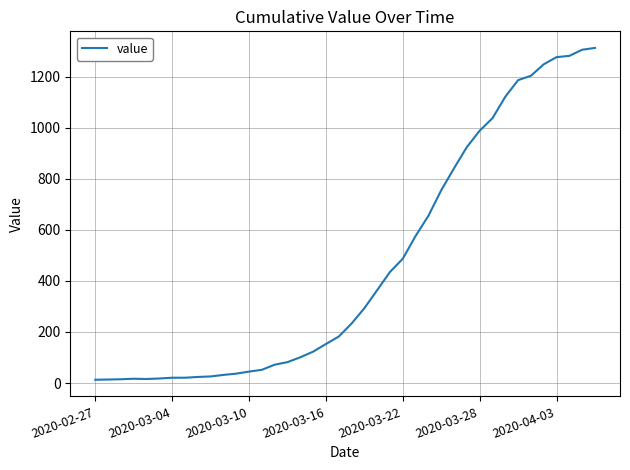

What is the difference between the maximum and minimum values?

1299